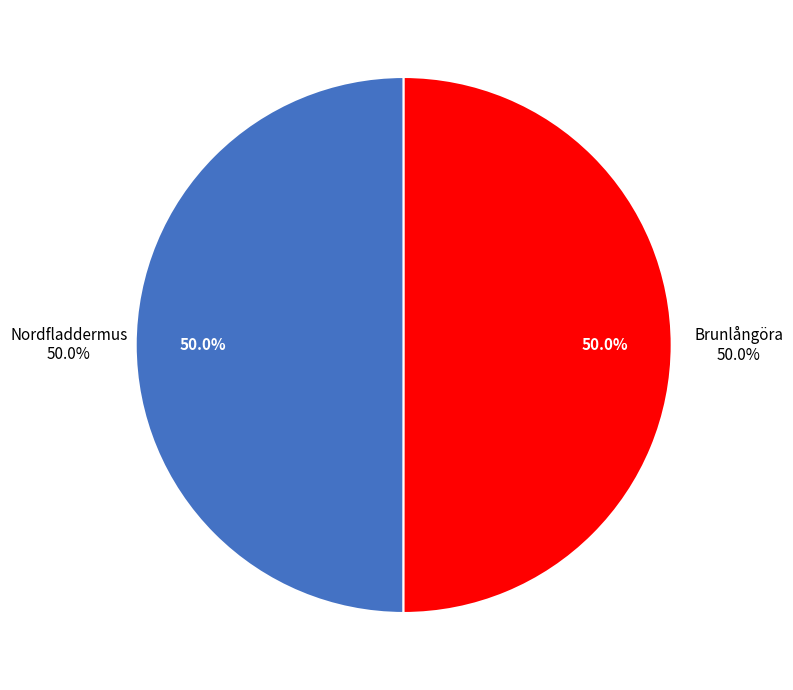

What is the largest slice in the pie chart?

Brunlångöra